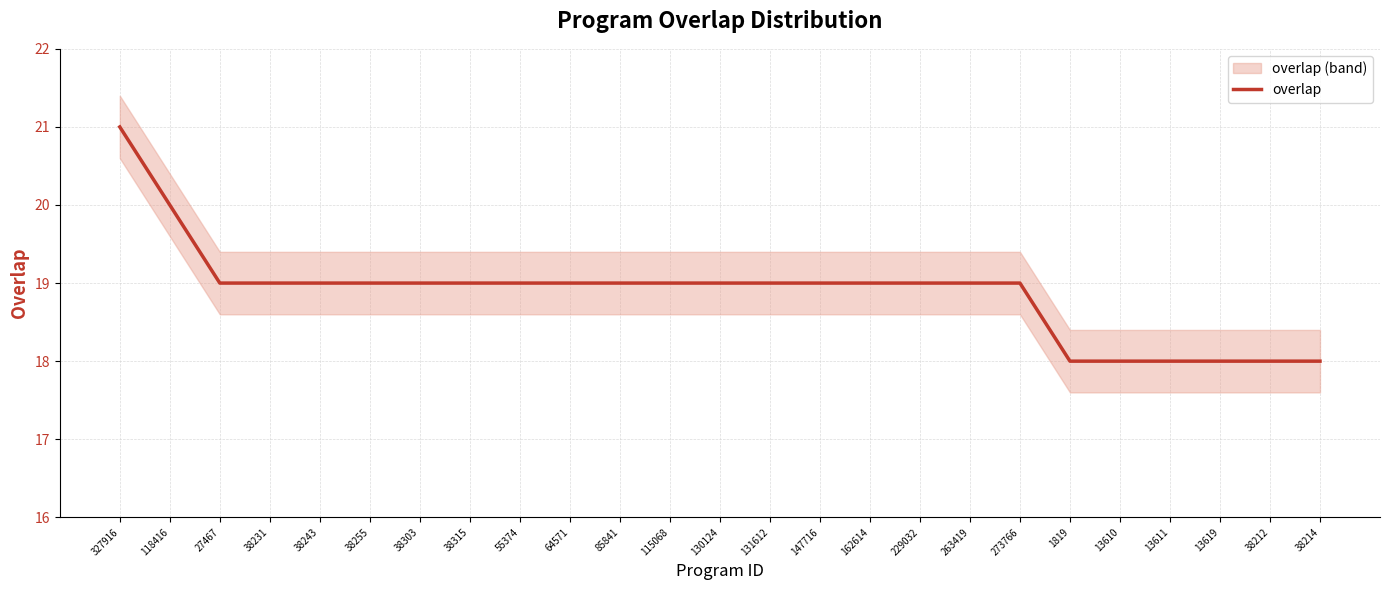

What is the difference between the maximum and second lowest values?

3